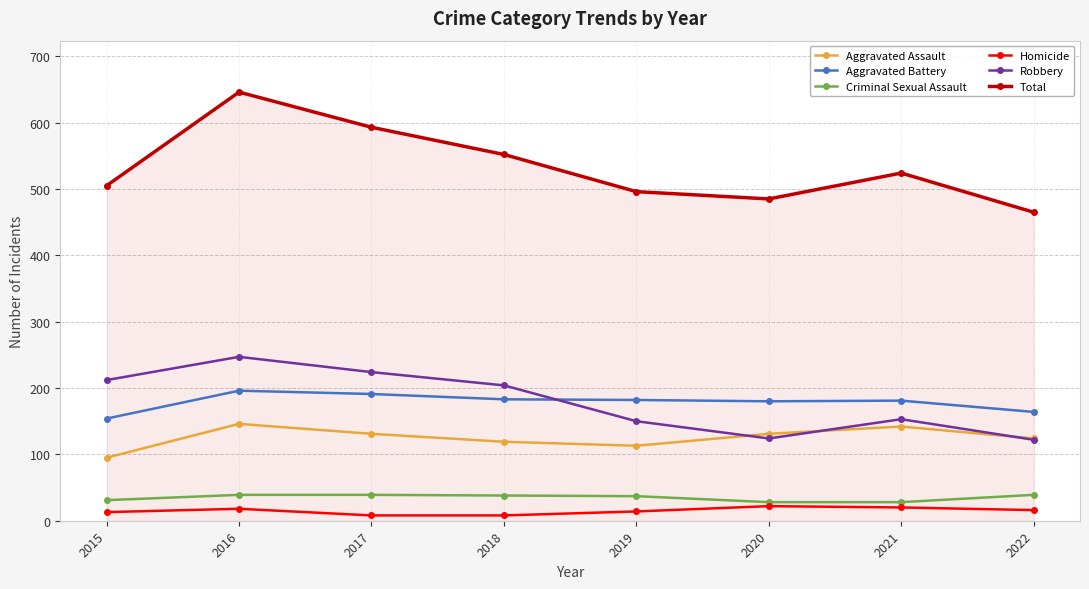

The value of Criminal Sexual Assault at 2017 is 39. True or false?

True